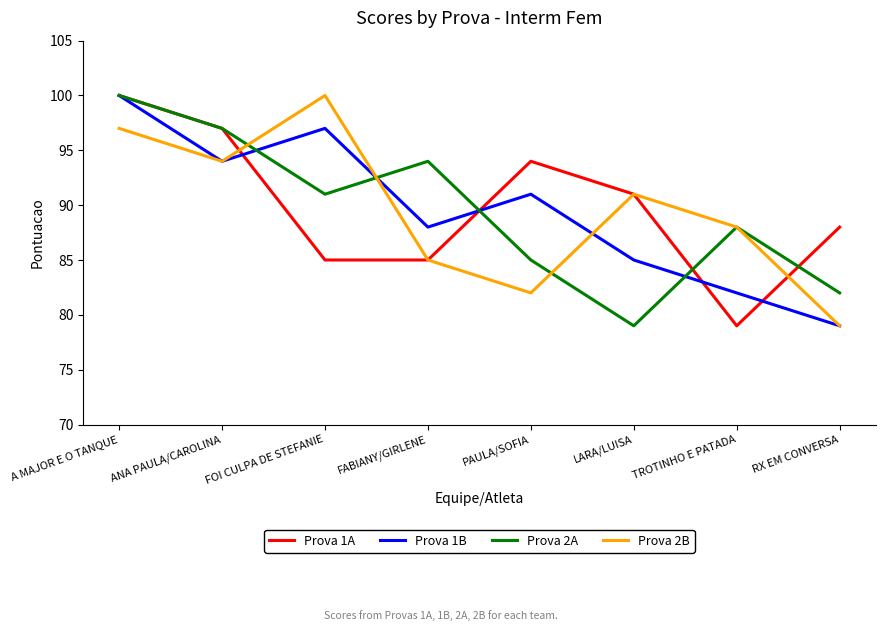

What is the greatest value displayed?

100